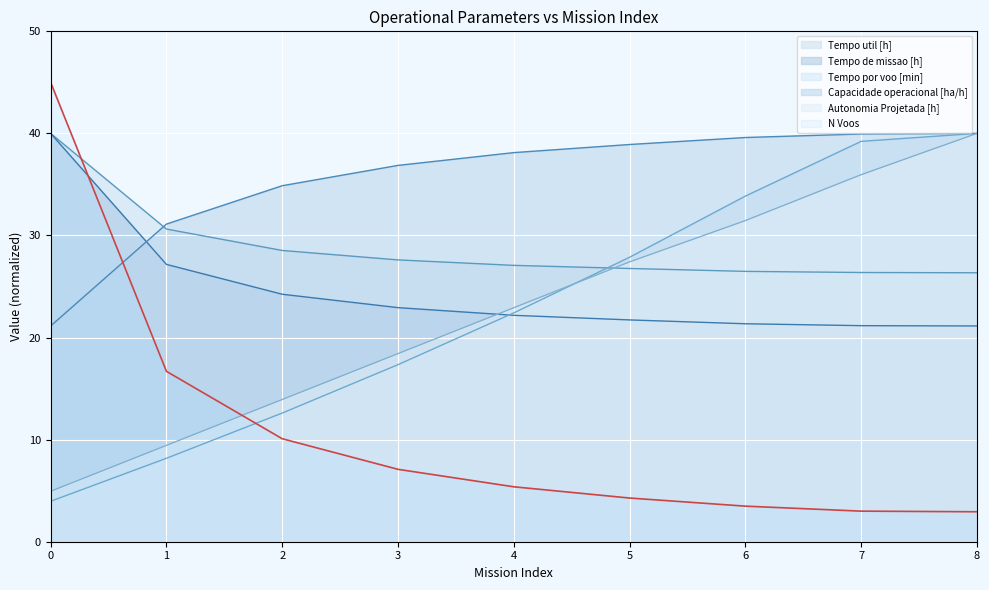

Reading right to left, transcribe all the data shown in this chart.

Capacidade operacional [ha/h]: 8=40.0	7=39.9	6=39.6	5=38.9	4=38.1	3=36.9	2=34.9	1=31.1	0=21.1
Tempo de missao [h]: 8=21.1	7=21.2	6=21.4	5=21.7	4=22.2	3=22.9	2=24.2	1=27.2	0=40.0
Tempo util [h]: 8=26.3	7=26.4	6=26.5	5=26.8	4=27.1	3=27.6	2=28.5	1=30.6	0=40.0
Tempo por voo [min]: 8=40.0	7=39.2	6=33.9	5=27.9	4=22.4	3=17.3	2=12.6	1=8.2	0=4.0
Autonomia Projetada [h]: 8=40.0	7=36.0	6=31.5	5=27.4	4=22.9	3=18.4	2=13.9	1=9.4	0=4.9
N Voos: 8=2.9	7=3.0	6=3.5	5=4.3	4=5.4	3=7.1	2=10.1	1=16.7	0=45.0